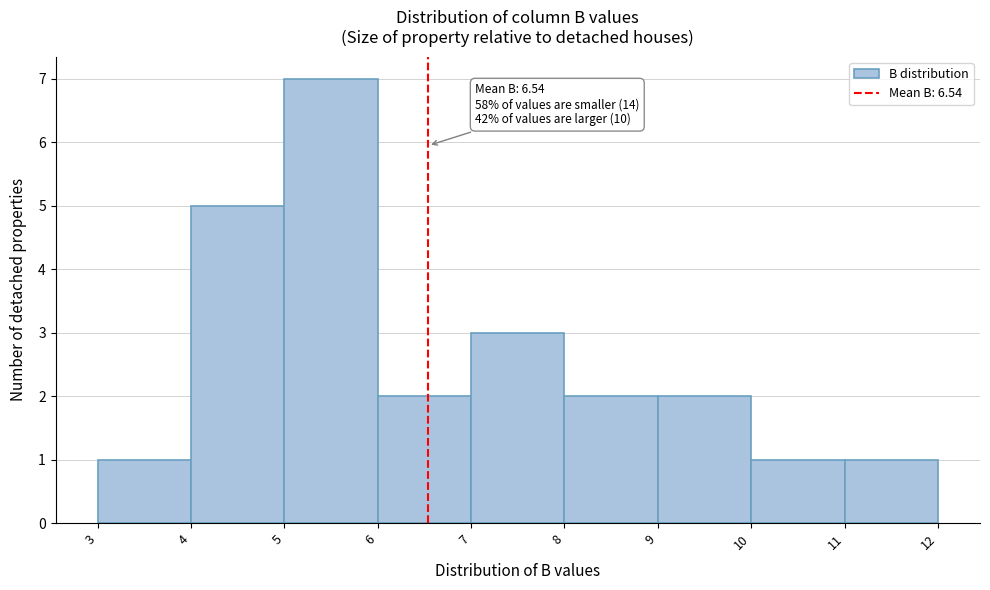

Over which range of the x-axis is the bar tallest?

5 to 6